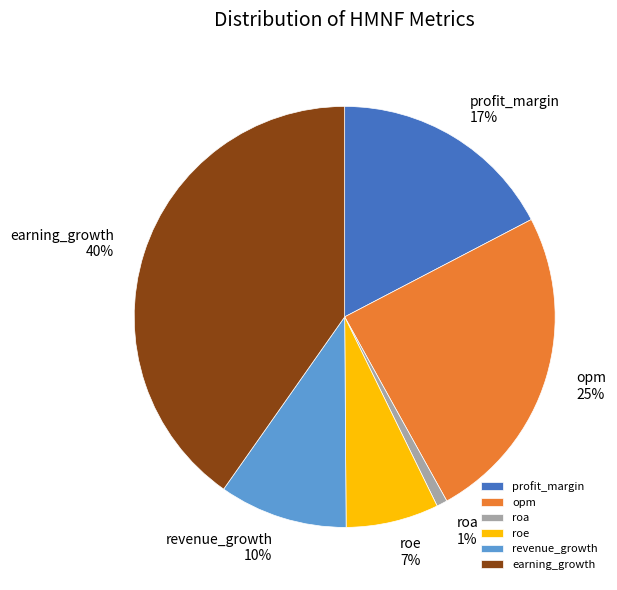

Which slice is the largest?

earning_growth